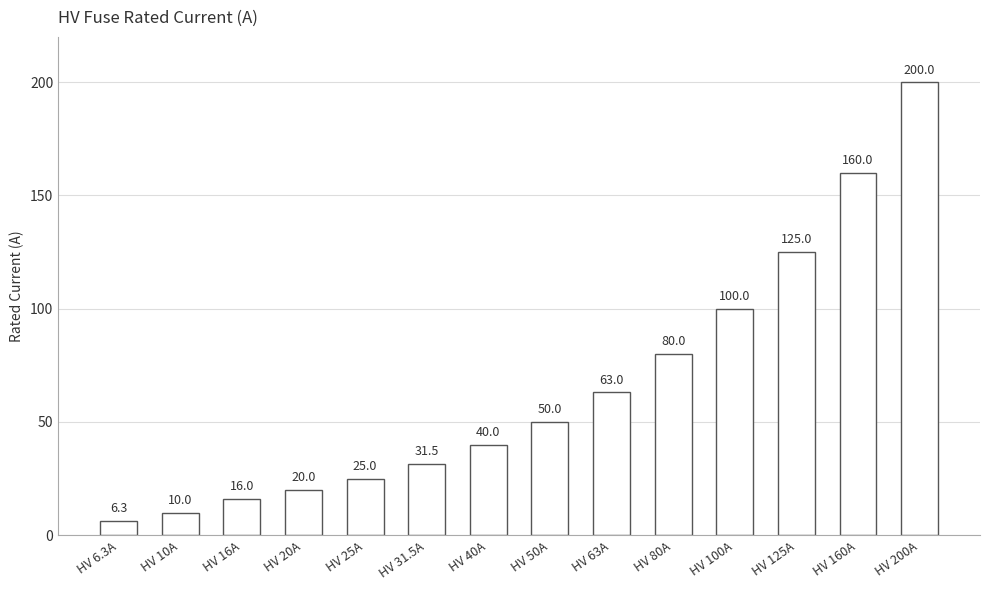

What is the value of the 13th bar from the left?

160.0